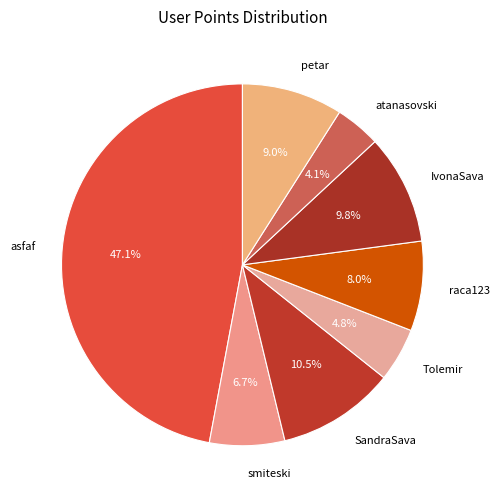

Is there a majority slice in this chart?

No